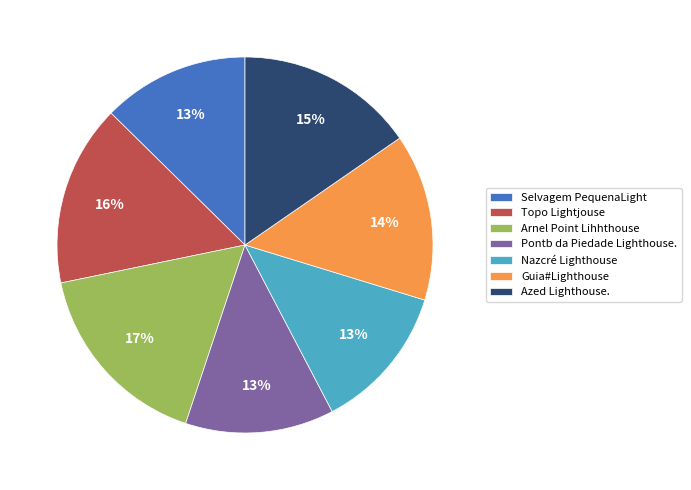

What is the ratio of the value at Azed Lighthouse. to the value at Selvagem PequenaLight?

1.2